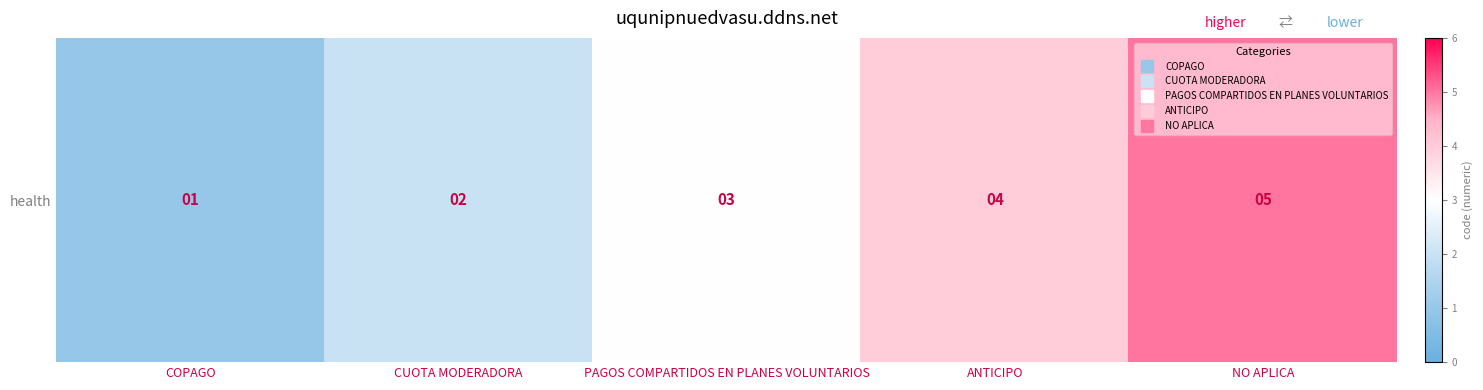

What is the average value?

3